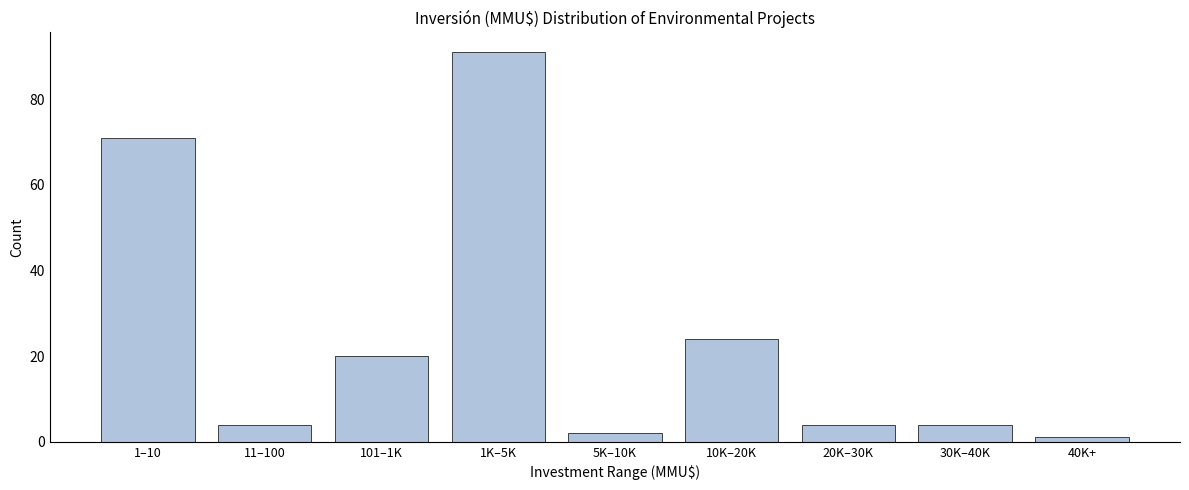

Reading left to right, what are all the values shown in this chart?

1–10=71	11–100=4	101–1K=20	1K–5K=91	5K–10K=2	10K–20K=24	20K–30K=4	30K–40K=4	40K+=1